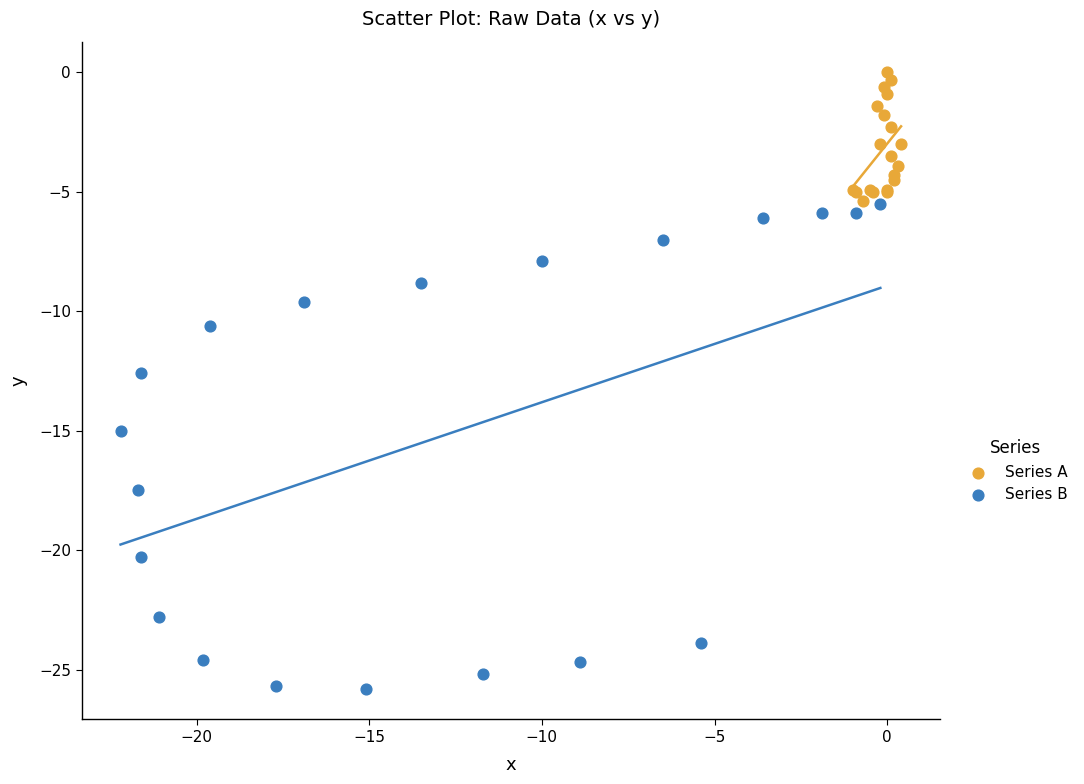

Which series has the widest spread of Y values?

Series B